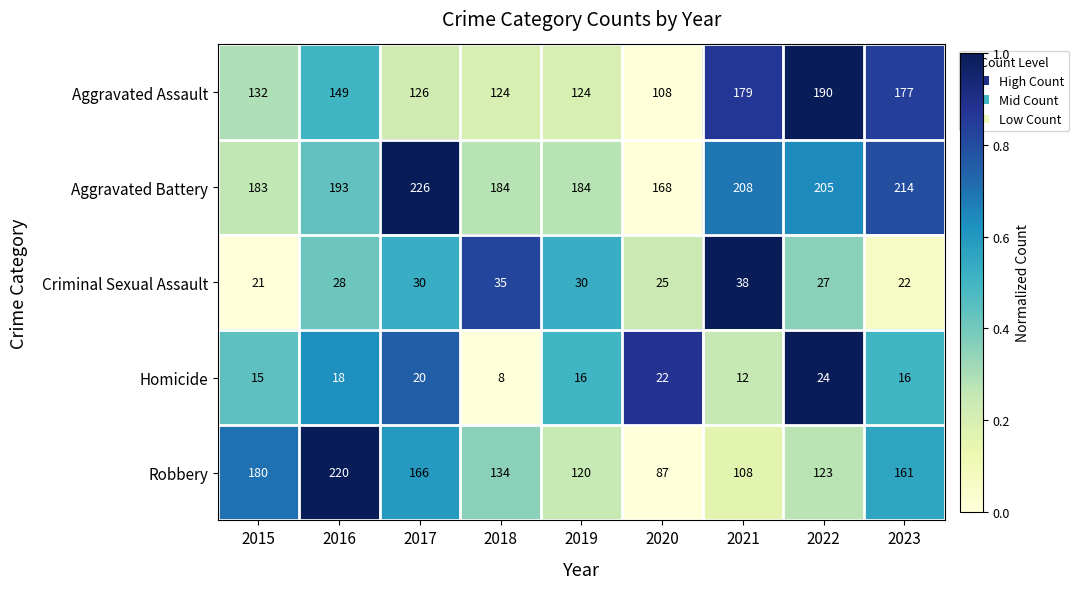

Read the Robbery value at 2016.

220